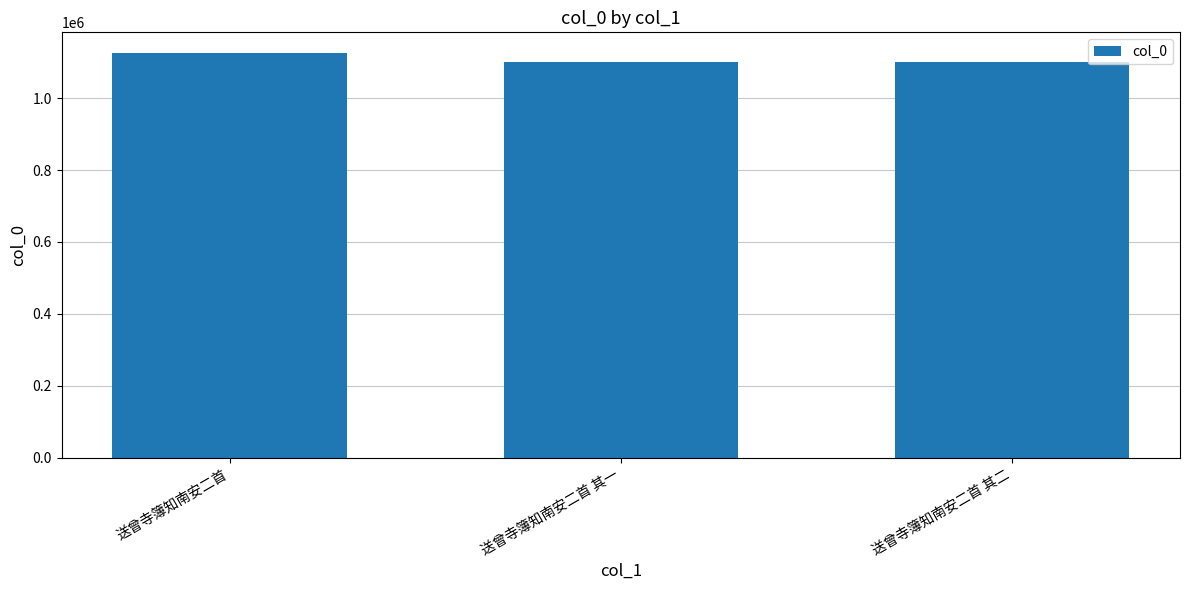

The chart shows a value of 1737562 at 送曾寺簿知南安二首 其一. True or false?

False